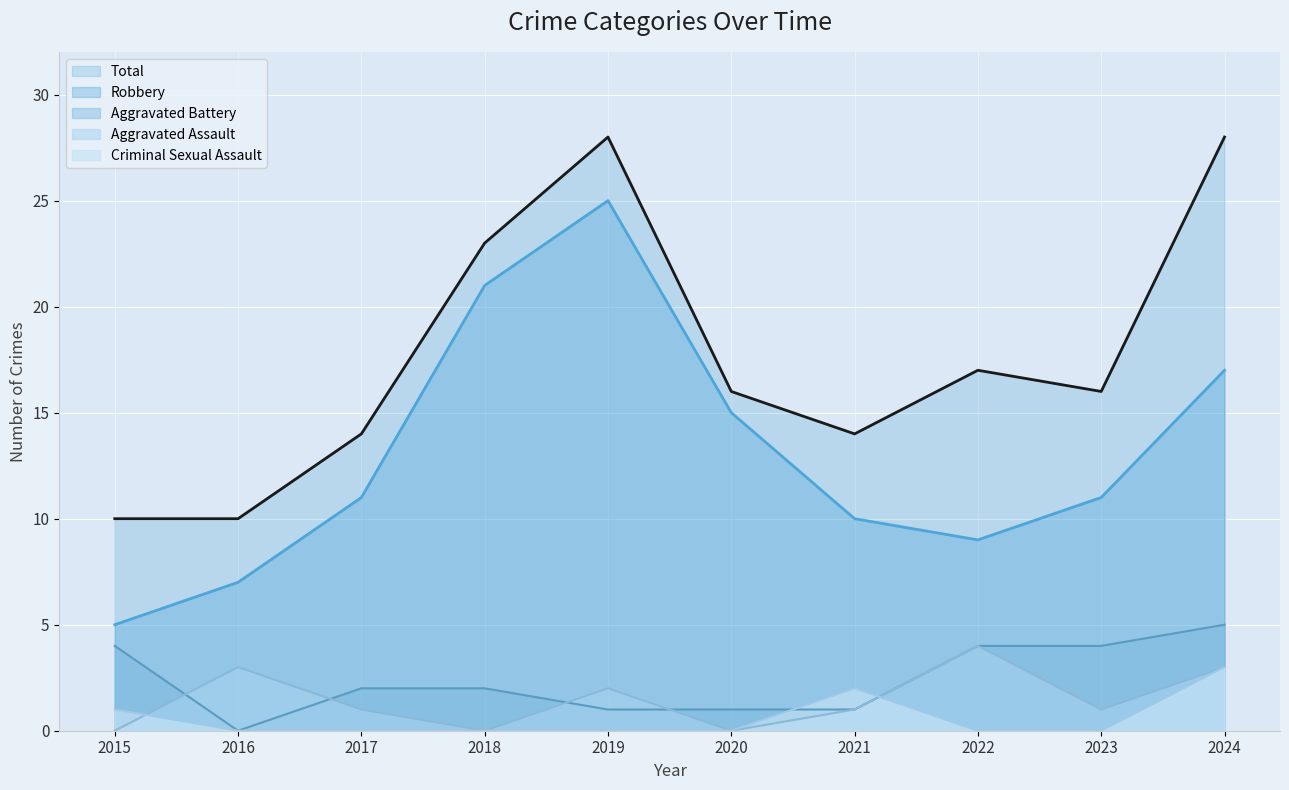

What is the difference between the Aggravated Assault values at 2016 and 2020?

3